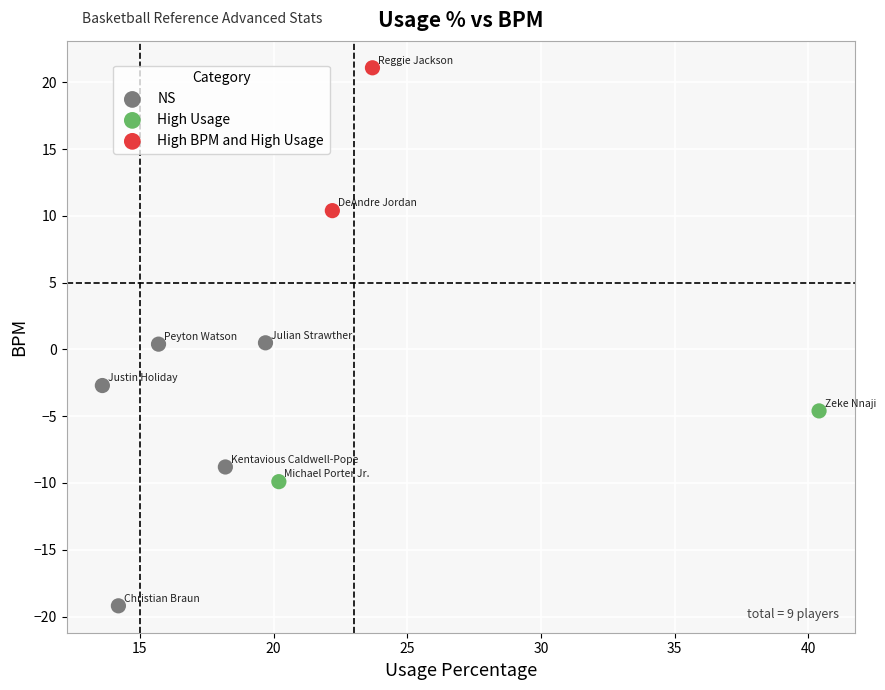

What are all the series names shown in the legend?

NS, High Usage, High BPM and High Usage